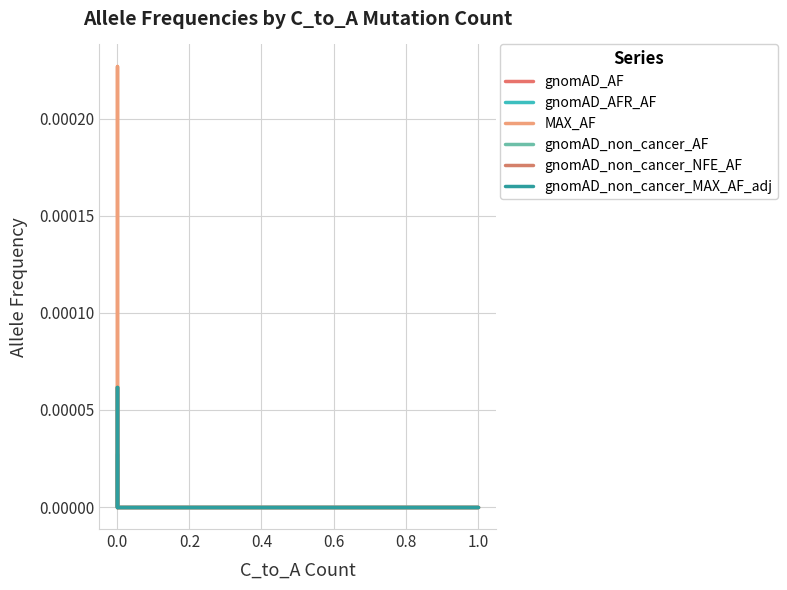

True or false: gnomAD_AF and gnomAD_non_cancer_MAX_AF_adj cross at least once.

False